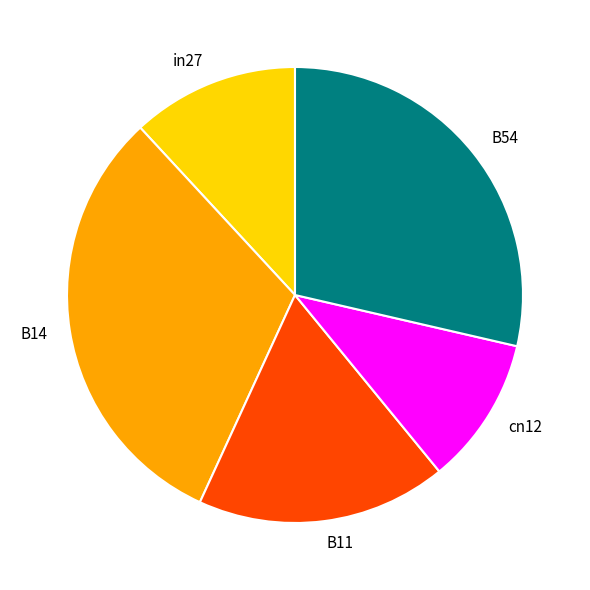

Count the number of slices in the pie.

5